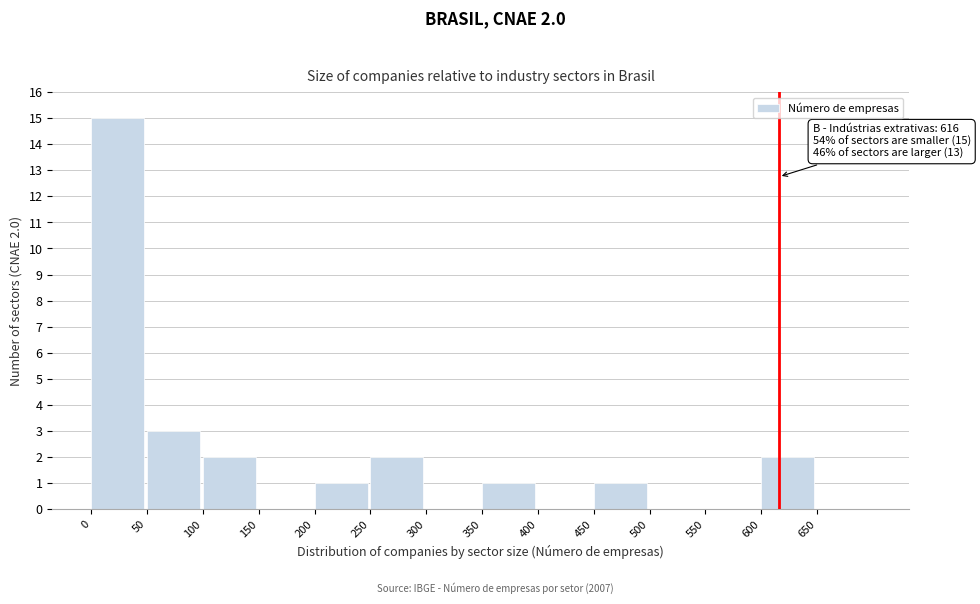

Which range on the x-axis has the tallest bar?

0 to 50